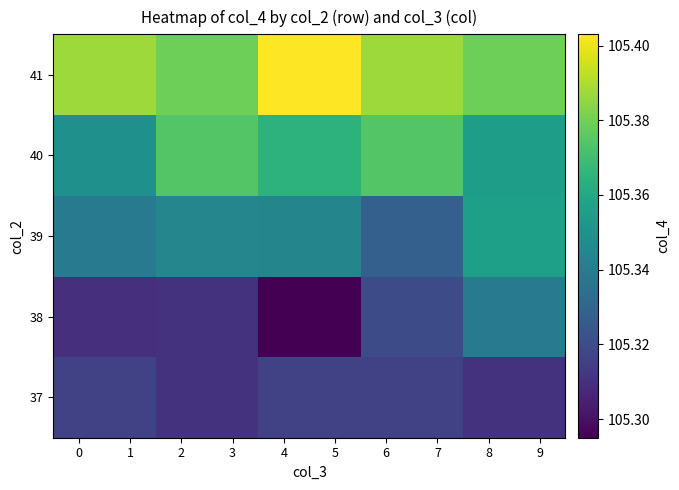

What is the total value across all series at 3?

526.7